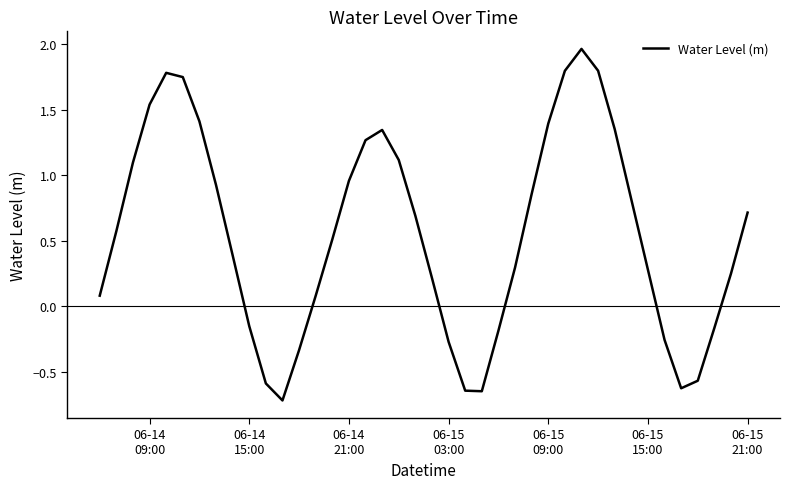

What is the difference between the maximum and minimum values?

2.7